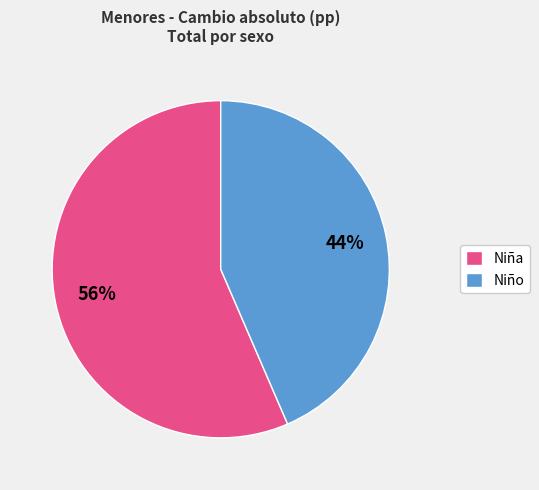

Do Niña and Niño together represent more than half of the pie?

Yes